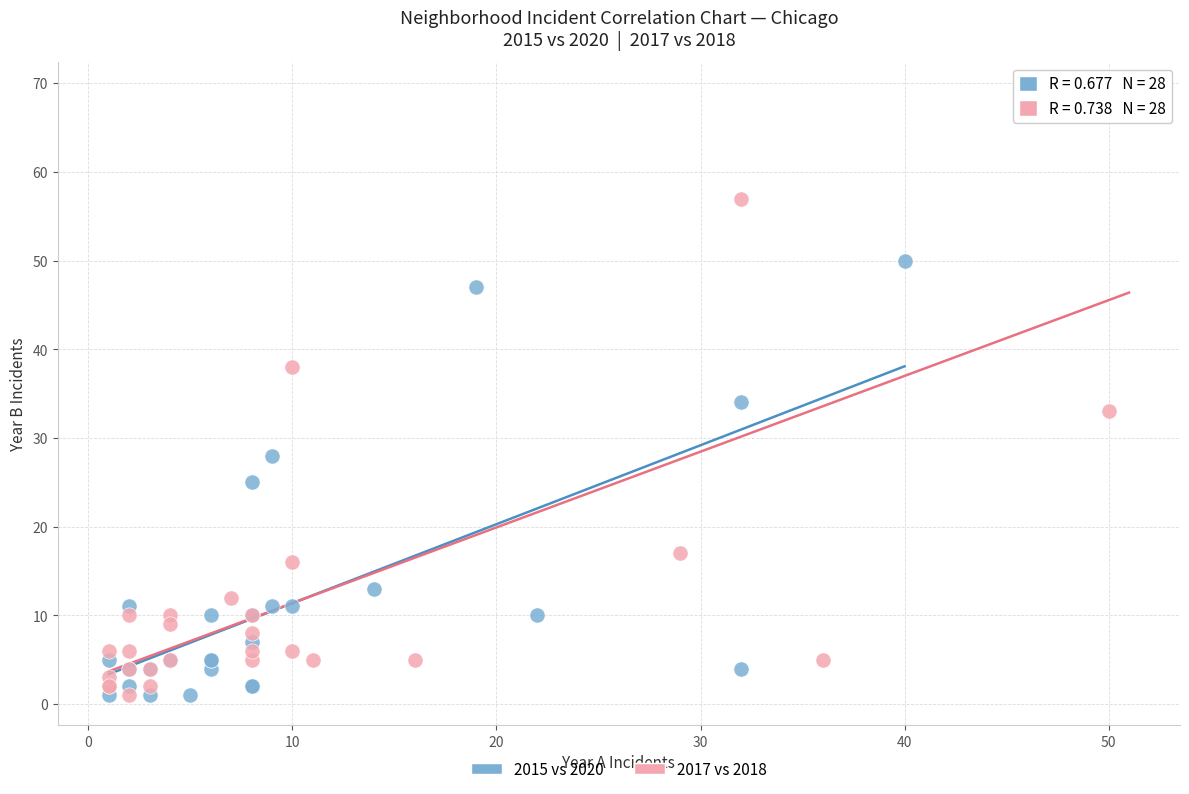

Which series has the largest Y range (max minus min)?

2017 vs 2018